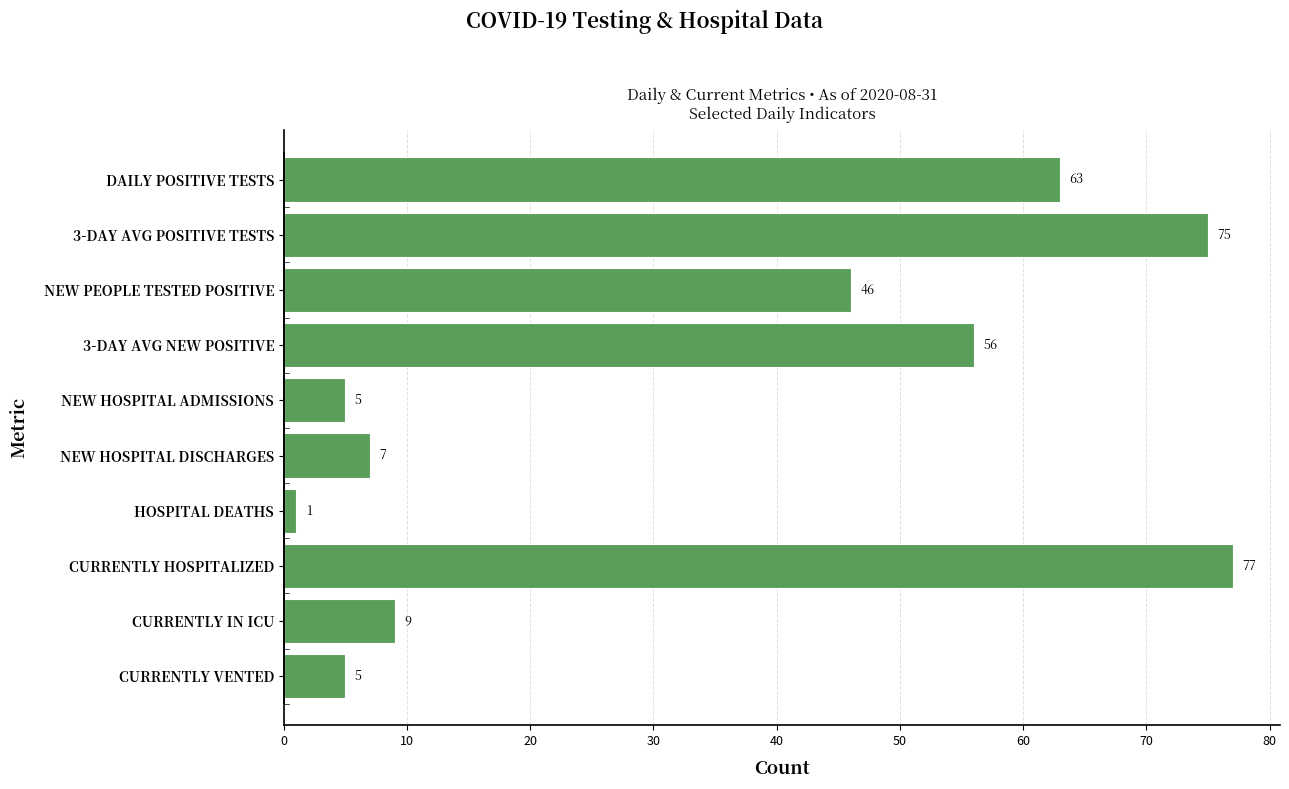

Approximately how many times larger is the value at NEW PEOPLE TESTED POSITIVE compared to CURRENTLY HOSPITALIZED?

0.6